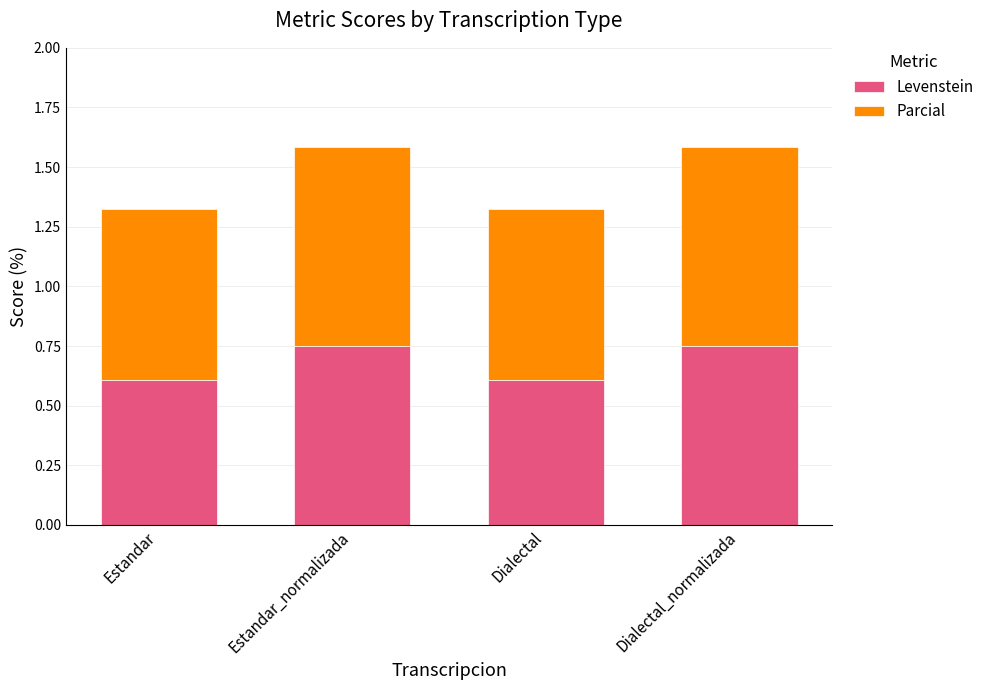

How many Levenstein values are between 0 and 1?

4